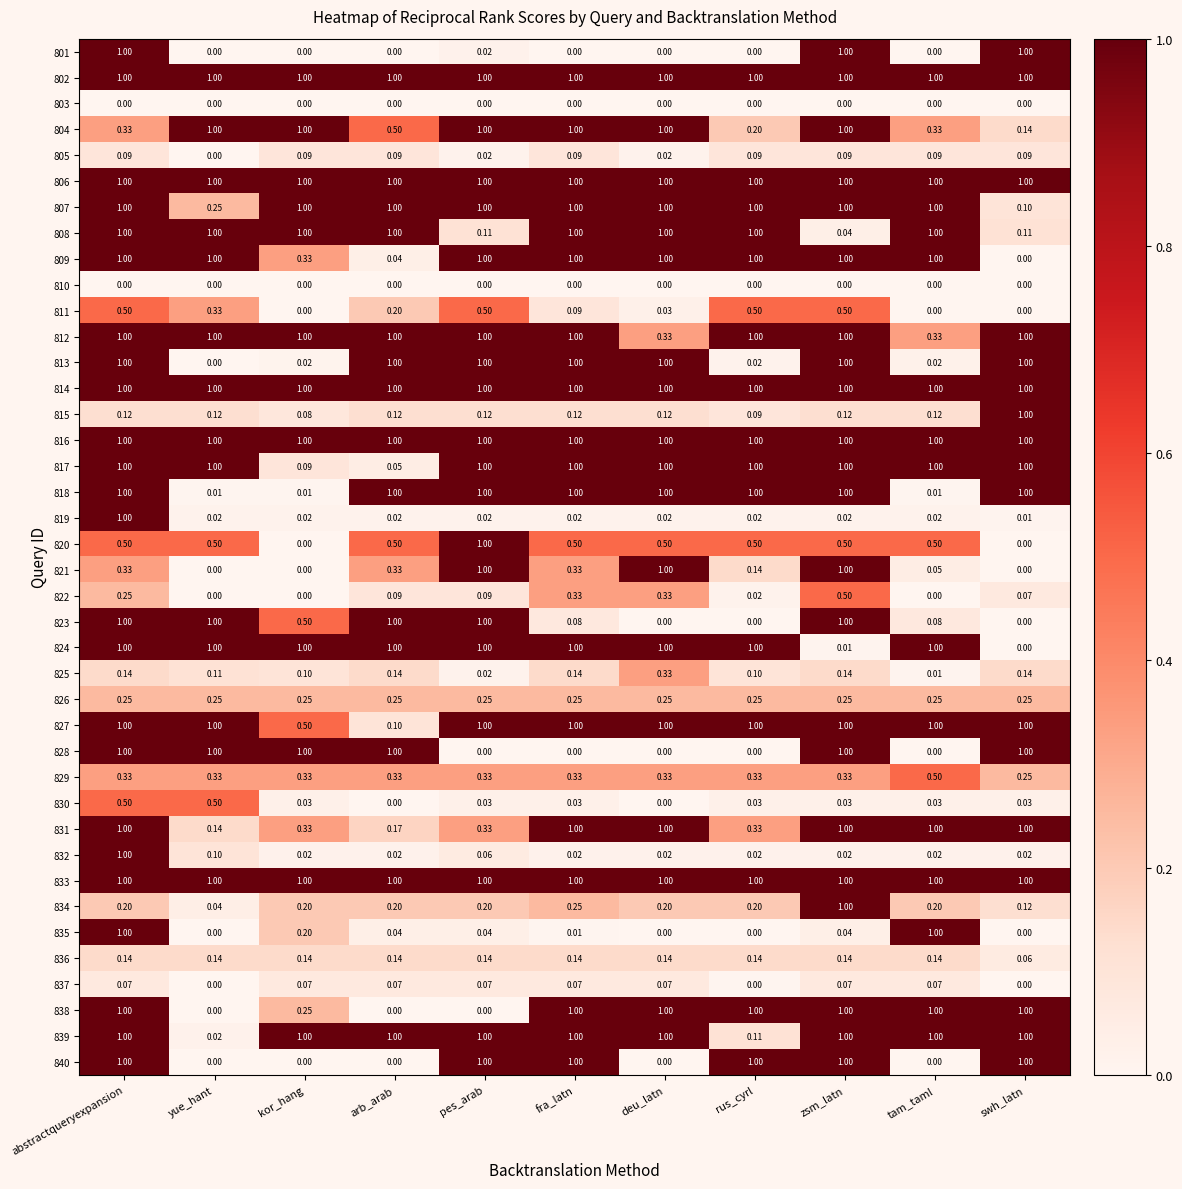

At which category is the sum across all series the highest?

abstractqueryexpansion